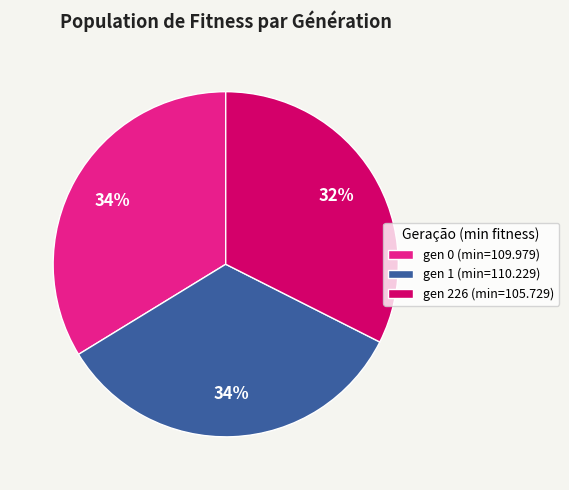

How many slices are in this pie chart?

3